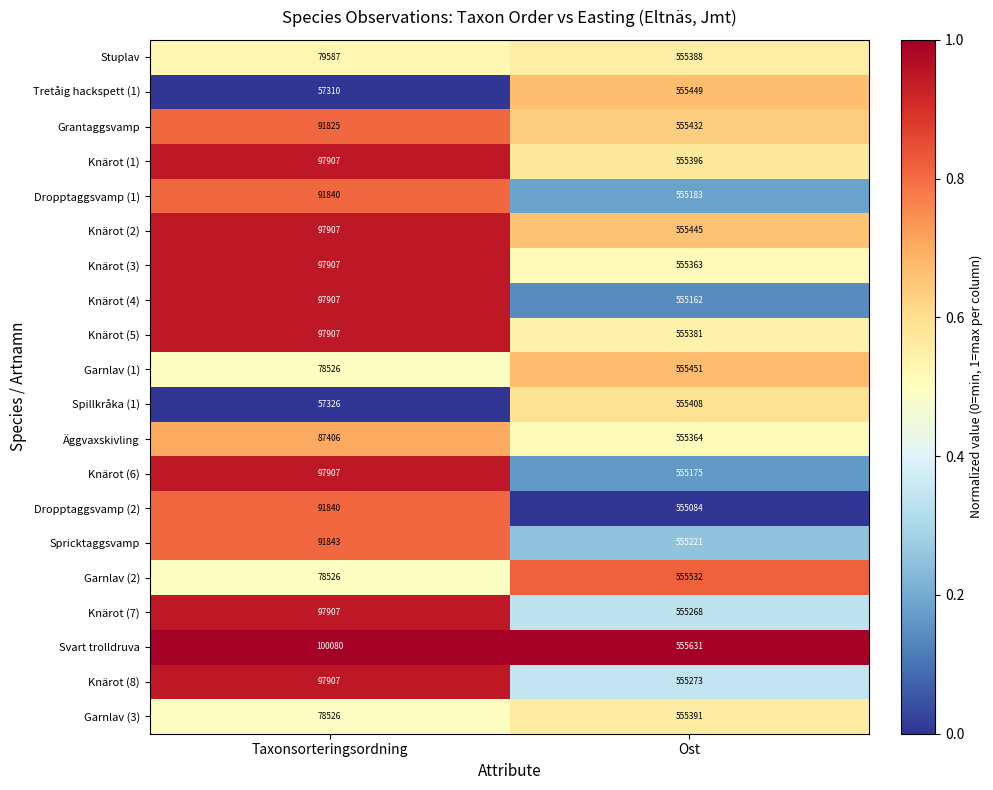

The value of Garnlav (3) at Ost is 555391. True or false?

True